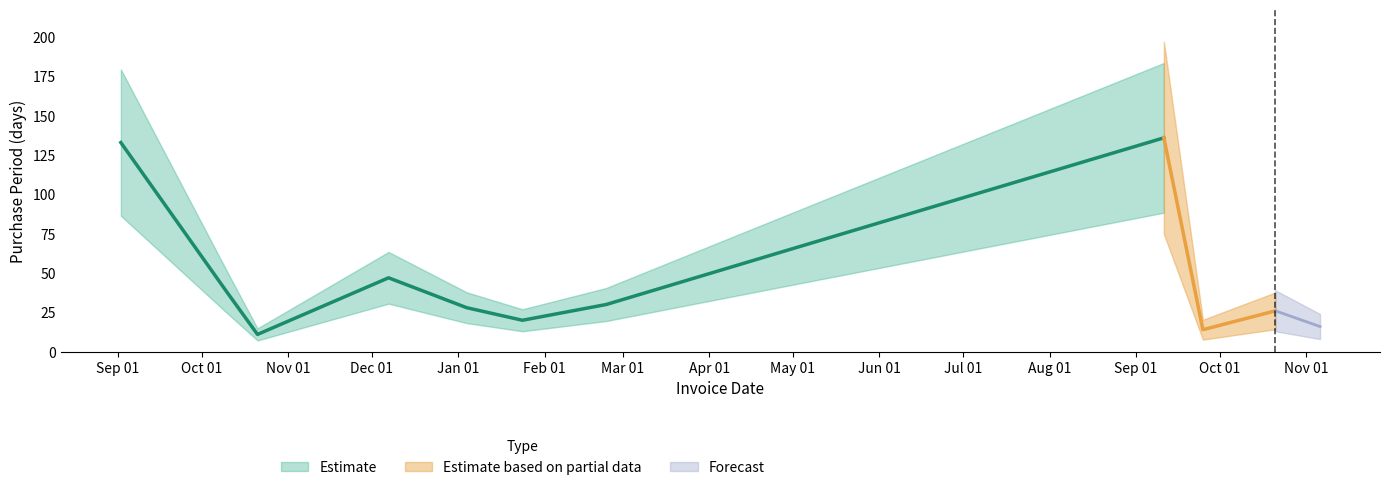

True or false: the data has more than 0 interior local peaks.

True